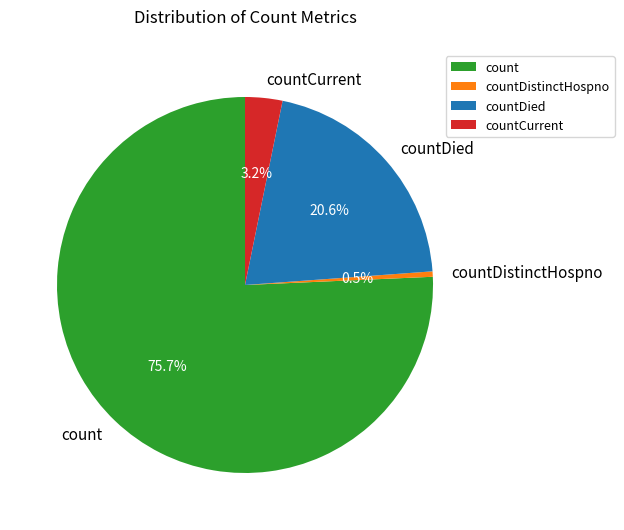

How much of the chart is everything except countDied?

79.4%